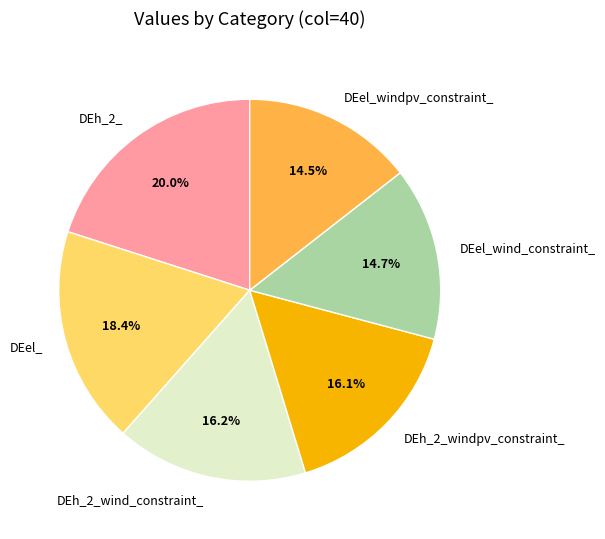

Do DEel_windpv_constraint_ and DEh_2_windpv_constraint_ together represent more than half of the pie?

No